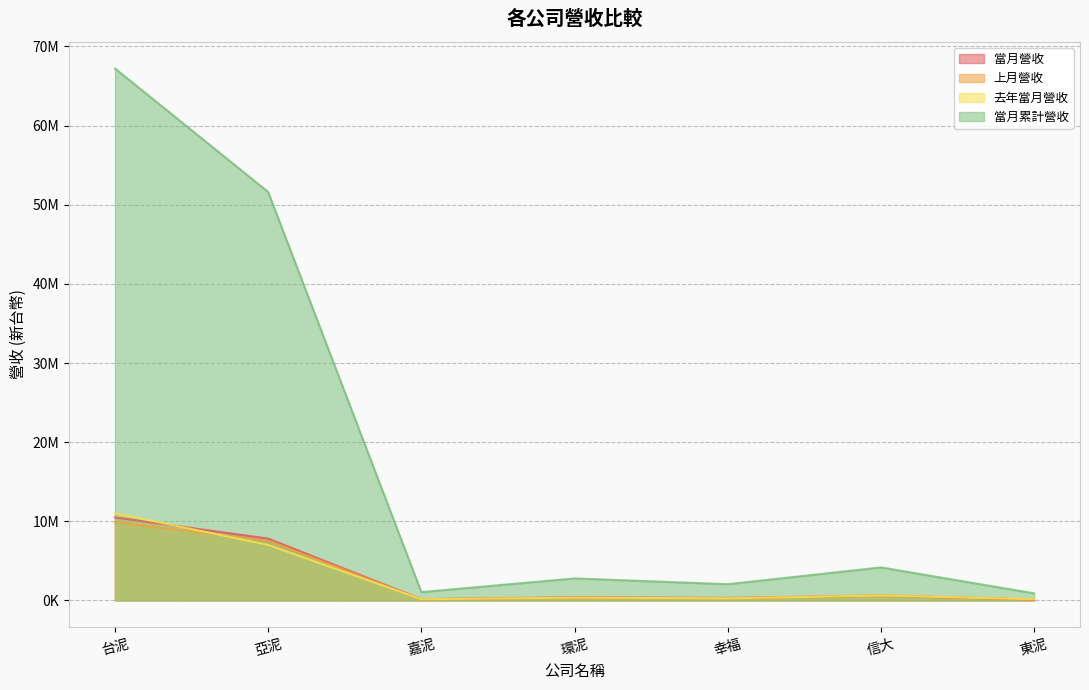

What is the label of the 6th point from the left?

信大